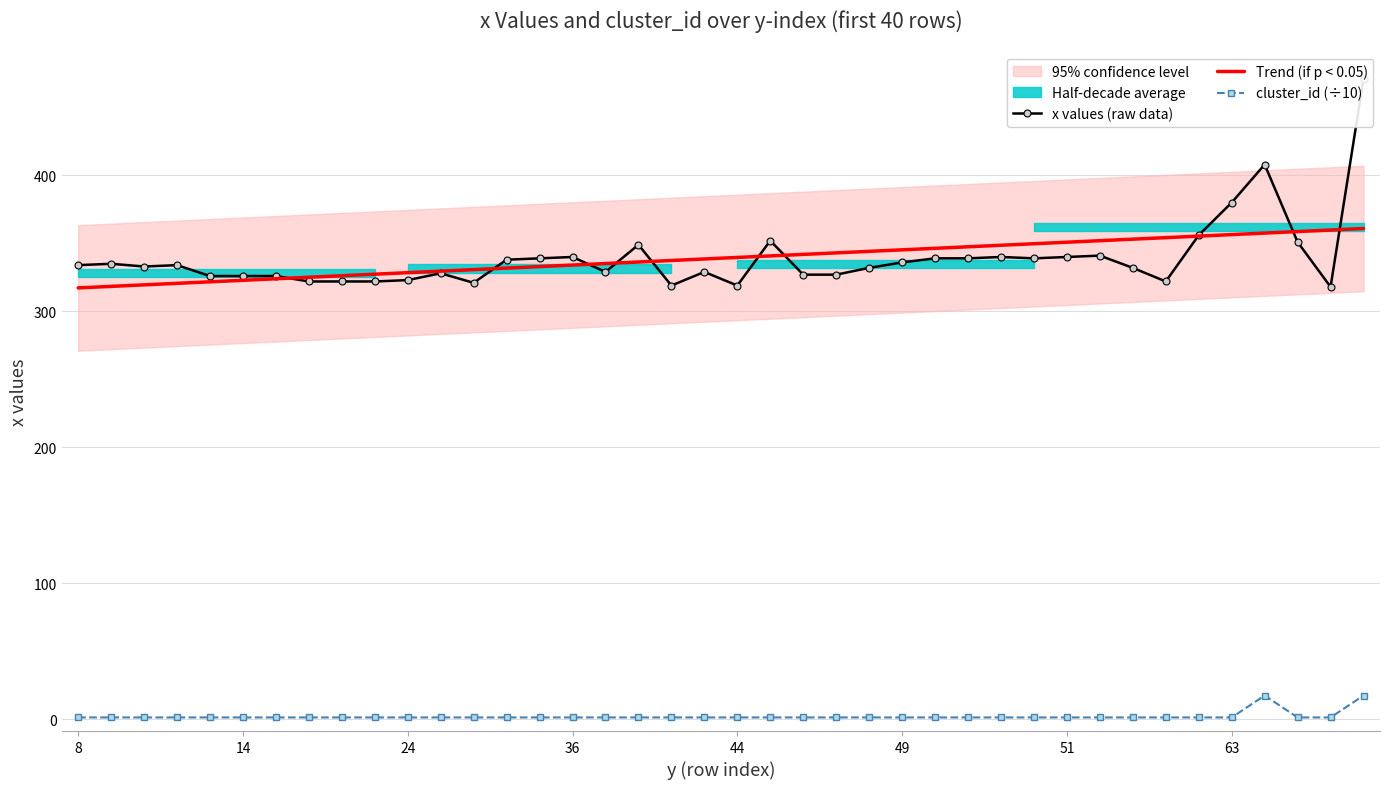

What is the sum of all cluster_id (÷10) values?

88.2